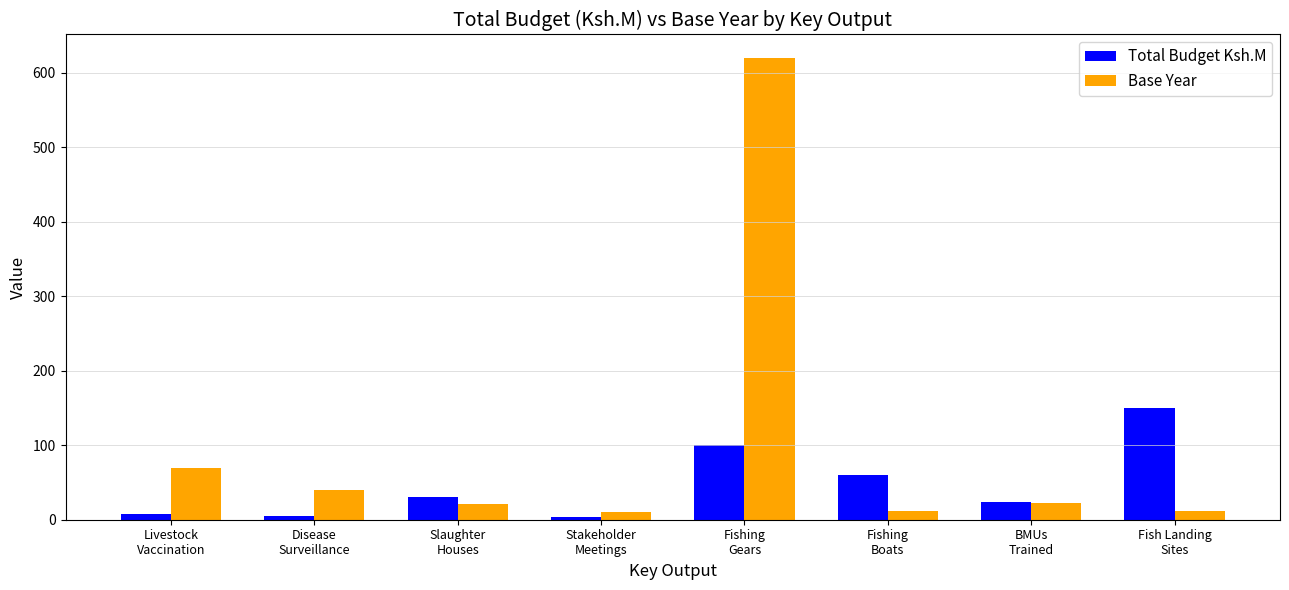

Which category has the highest value in the Base Year series?

Fishing
Gears